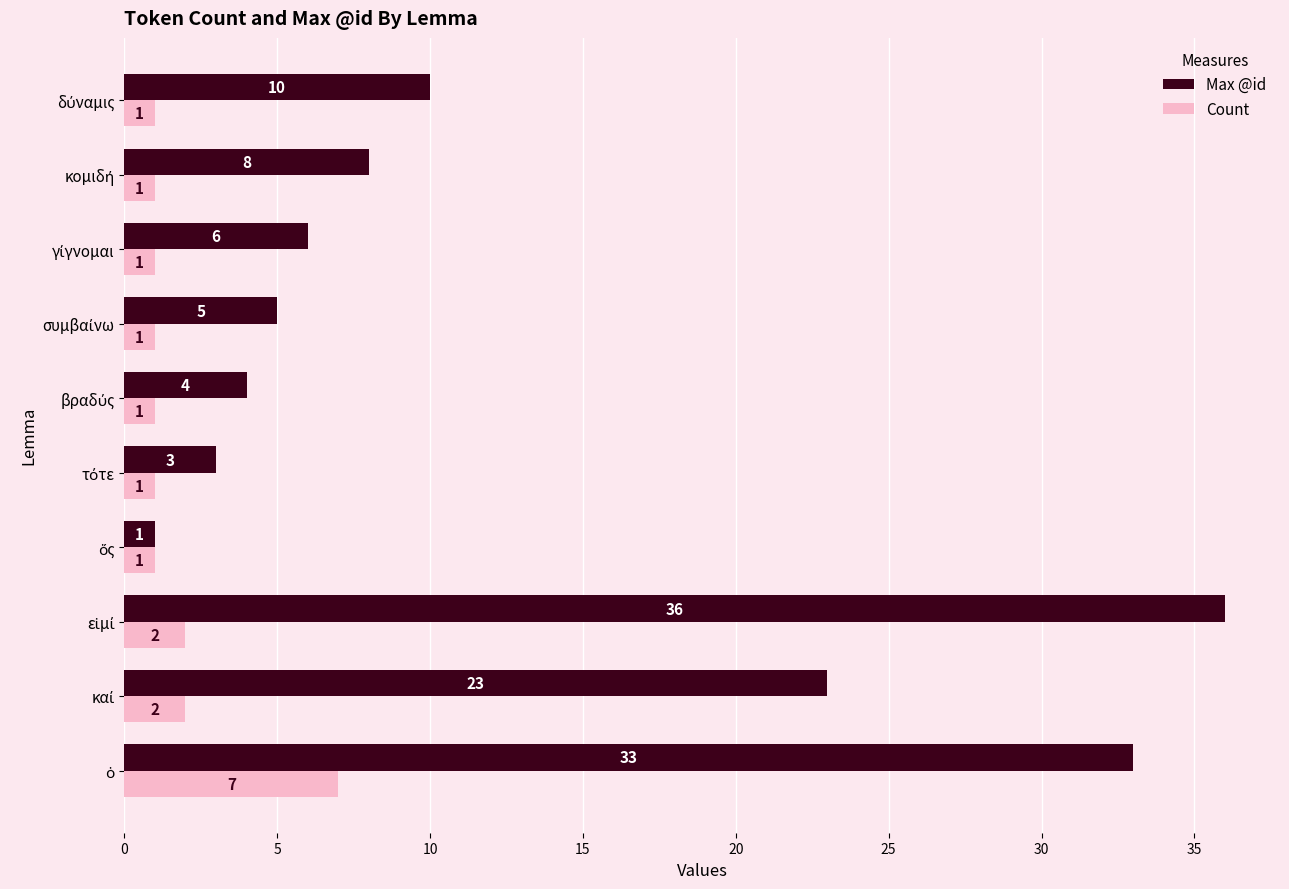

What are all the series names shown in the legend?

Max @id, Count